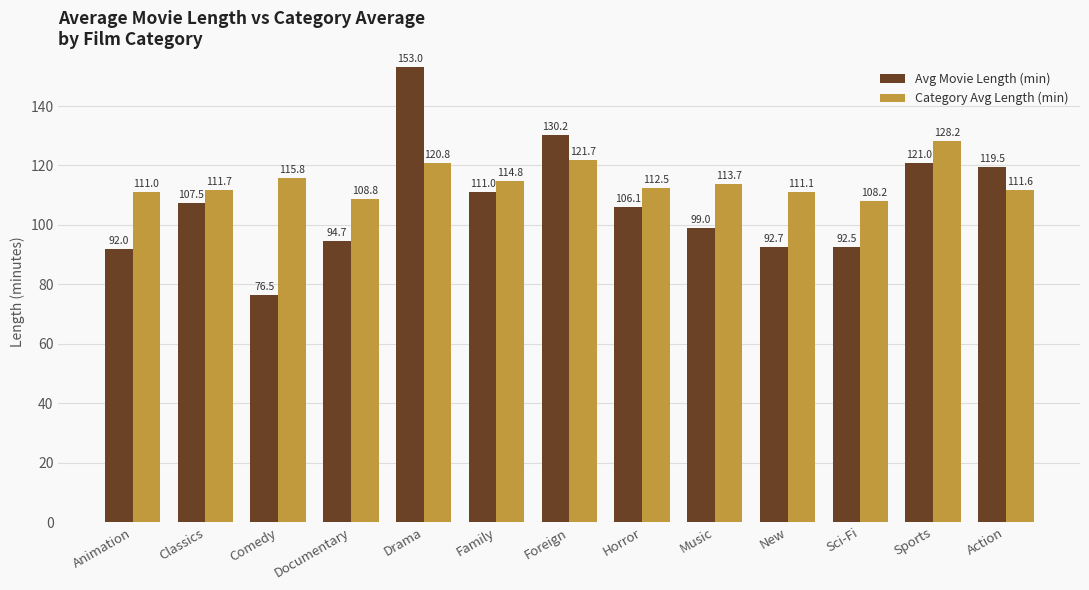

Where does the Avg Movie Length (min) series first go above 106?

Classics